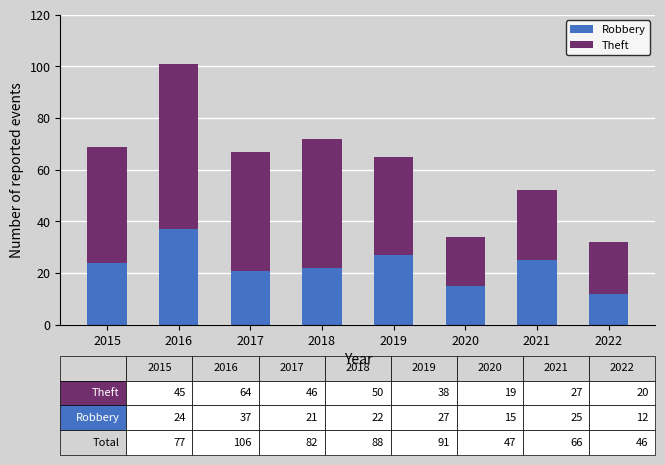

At which category is the sum across all series the highest?

2016